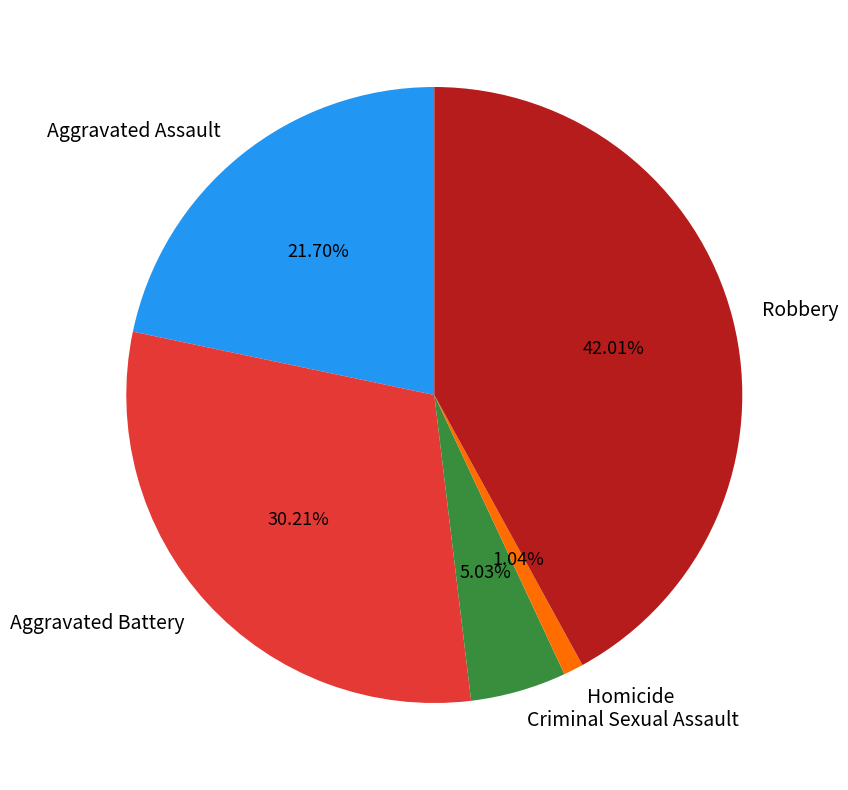

Rank the categories by value from highest to lowest.

Robbery, Aggravated Battery, Aggravated Assault, Criminal Sexual Assault, Homicide